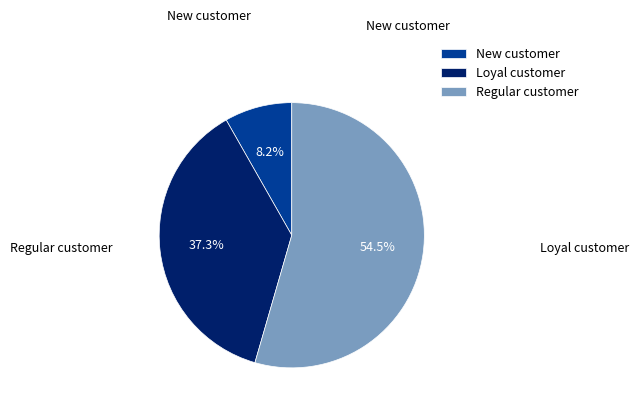

Rank the categories by value from highest to lowest.

Regular customer, Loyal customer, New customer